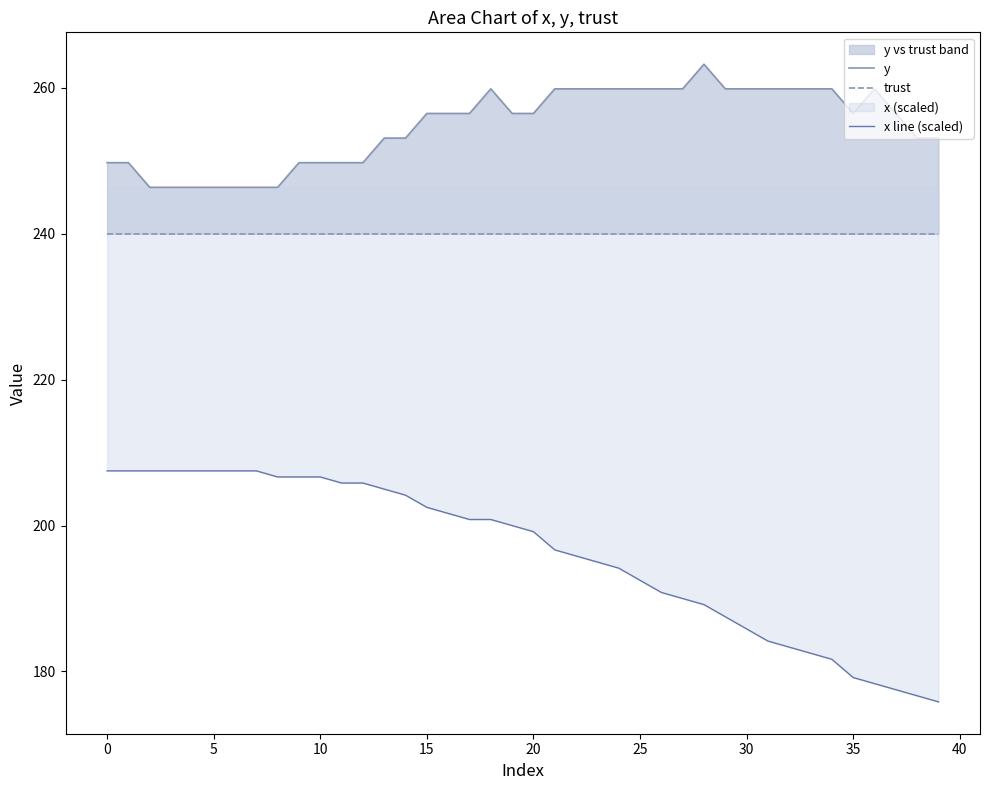

The x line (scaled) series shows 89.0 at 30. True or false?

False